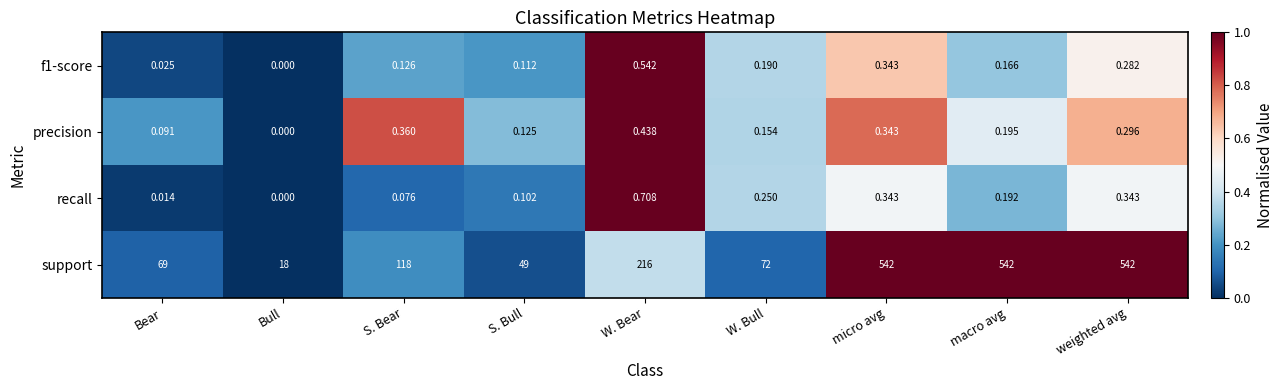

At how many categories does at least one series exceed 0?

9